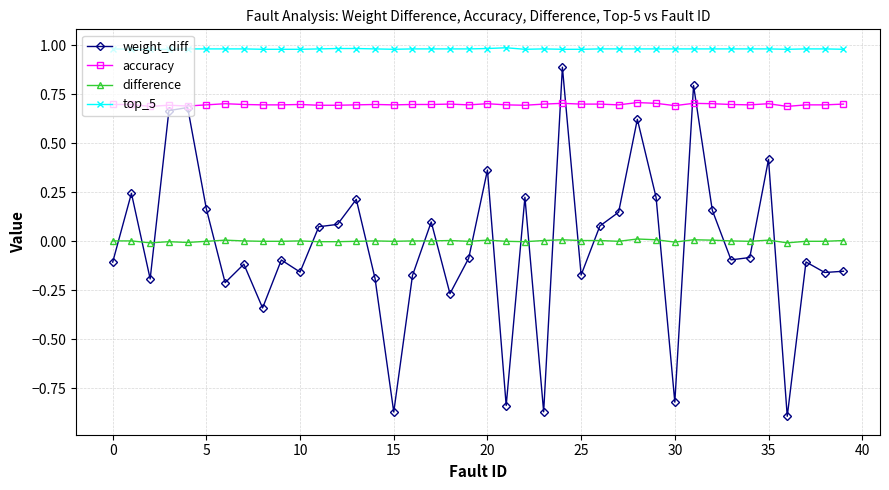

Which series has the largest range (max minus min)?

weight_diff